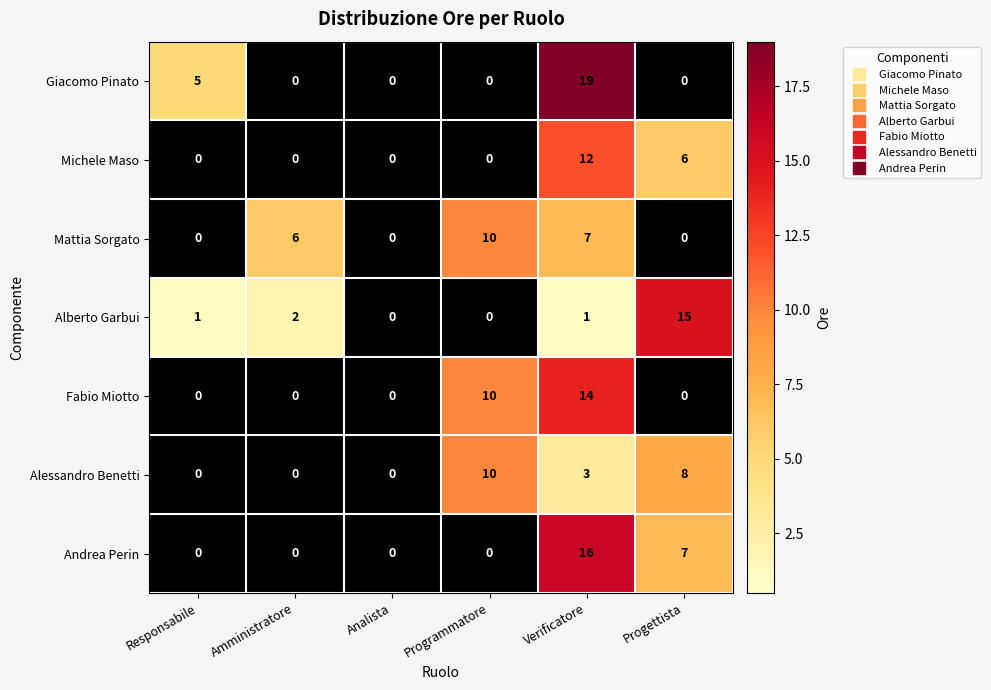

Which series has the largest range (max minus min)?

Giacomo Pinato